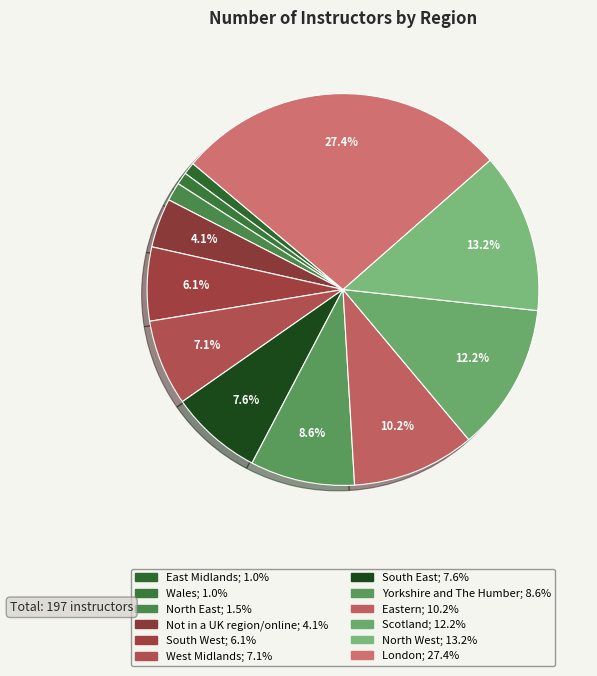

How many slices are in this pie chart?

12